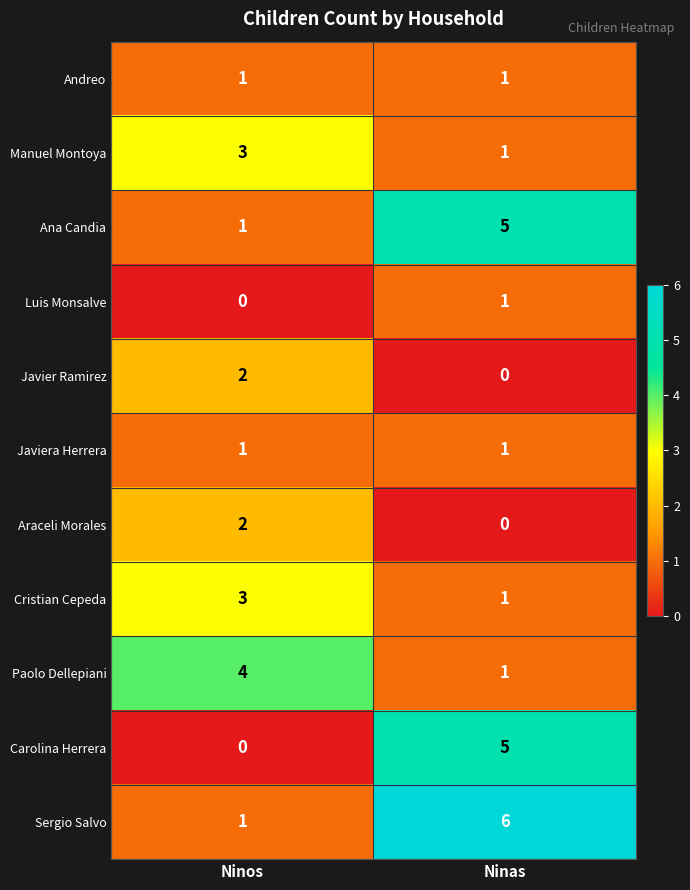

Reading right to left, transcribe all the data shown in this chart.

Andreo: 1	1
Manuel Montoya: 1	3
Ana Candia: 5	1
Luis Monsalve: 1	0
Javier Ramirez: 0	2
Javiera Herrera: 1	1
Araceli Morales: 0	2
Cristian Cepeda: 1	3
Paolo Dellepiani: 1	4
Carolina Herrera: 5	0
Sergio Salvo: 6	1